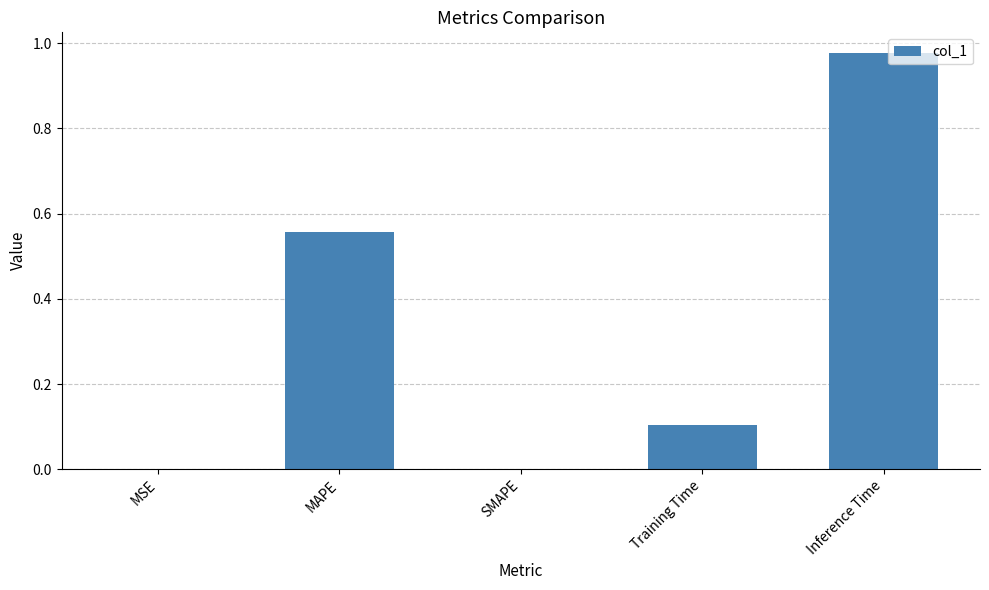

Is it true that the value at SMAPE is 0.0?

True